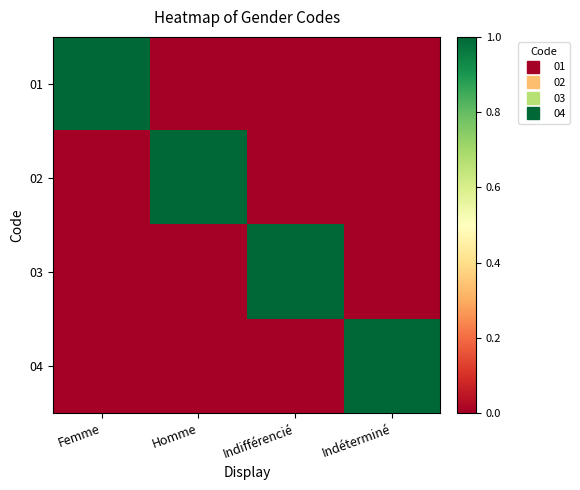

At which category is the sum across all series the highest?

Femme